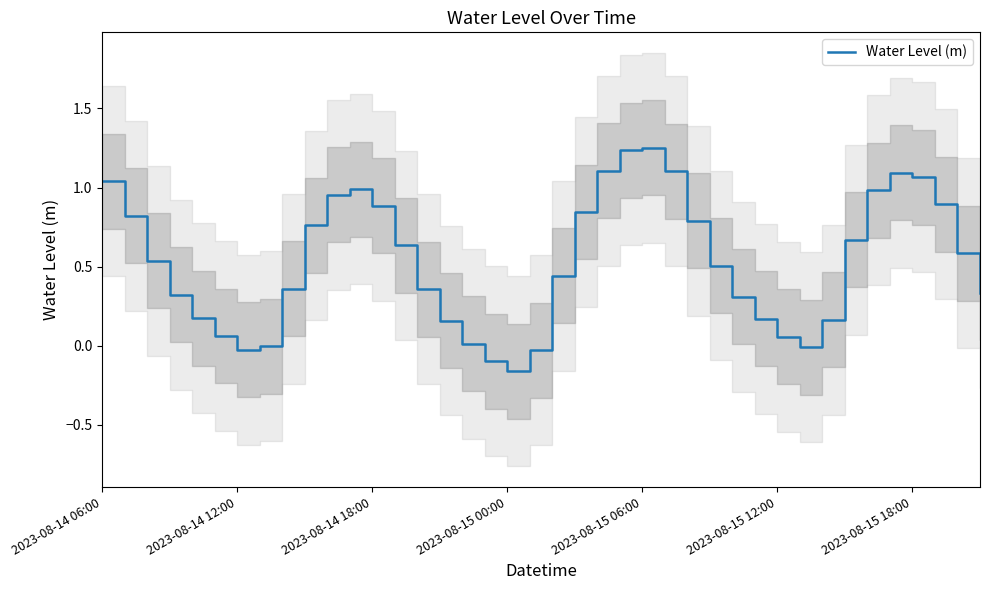

How many lines are shown in the chart?

1